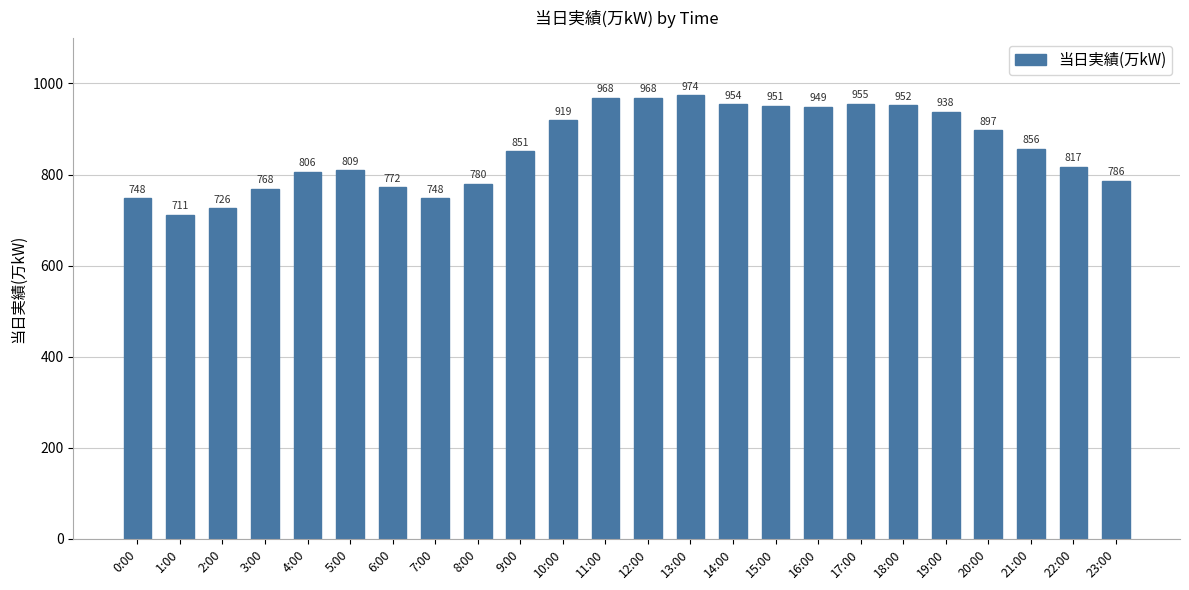

Does the chart contain stacked bars?

No